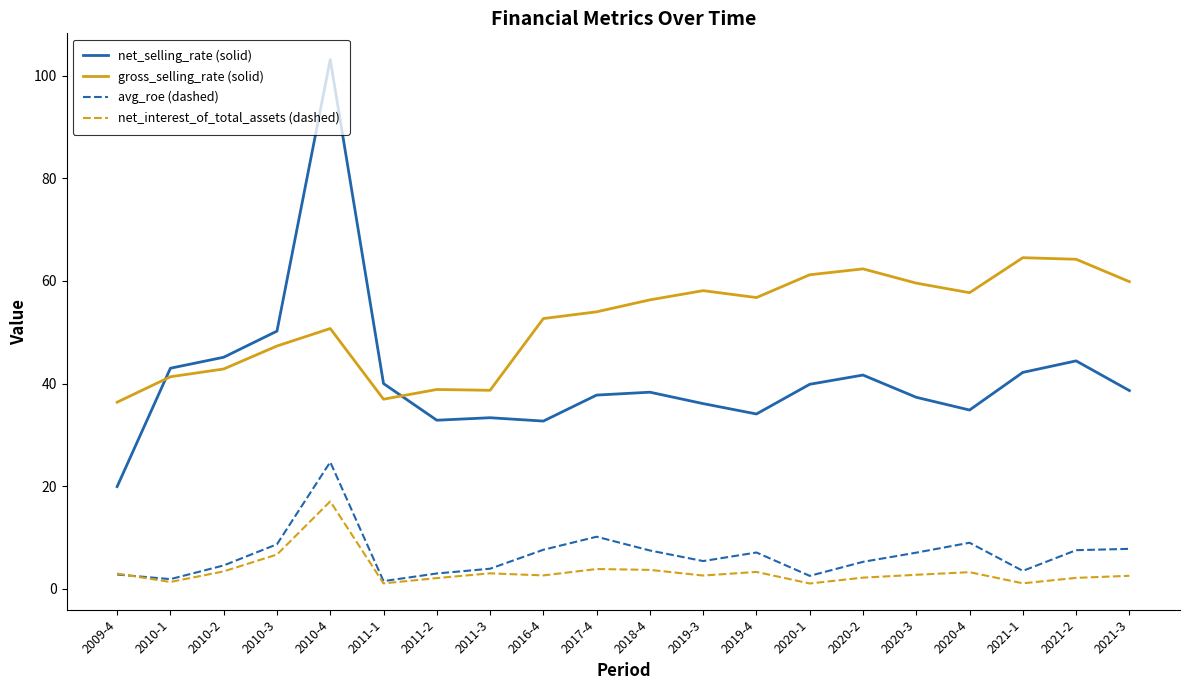

At which category does net_interest_of_total_assets (dashed) reach its first local peak?

2010-4